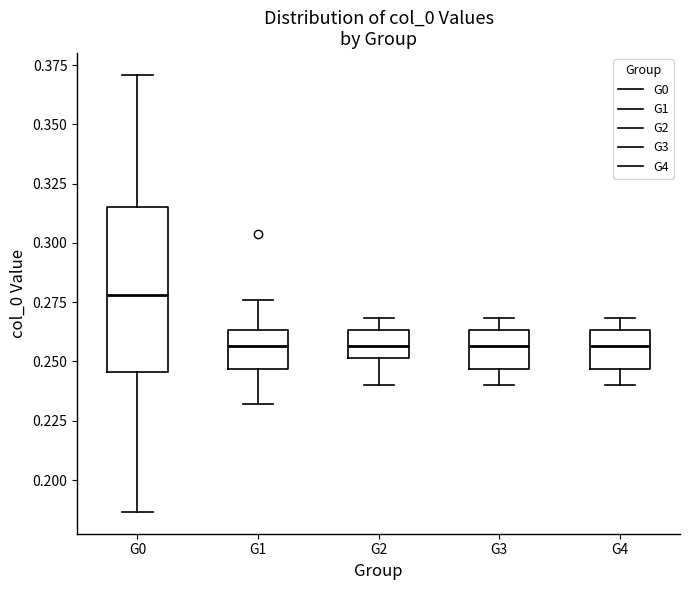

Reading left to right, transcribe this box plot: for each box, give where its median line is, the range the box spans, and where its two whiskers end, as read against the y-axis. The values are not printed on the chart, so give them approximately, as read against the axis.

G0: median 0.280, box 0.245 to 0.315, whiskers 0.185 to 0.370
G1: median 0.255, box 0.245 to 0.265, whiskers 0.230 to 0.275
G2: median 0.255, box 0.250 to 0.265, whiskers 0.240 to 0.270
G3: median 0.255, box 0.245 to 0.265, whiskers 0.240 to 0.270
G4: median 0.255, box 0.245 to 0.265, whiskers 0.240 to 0.270